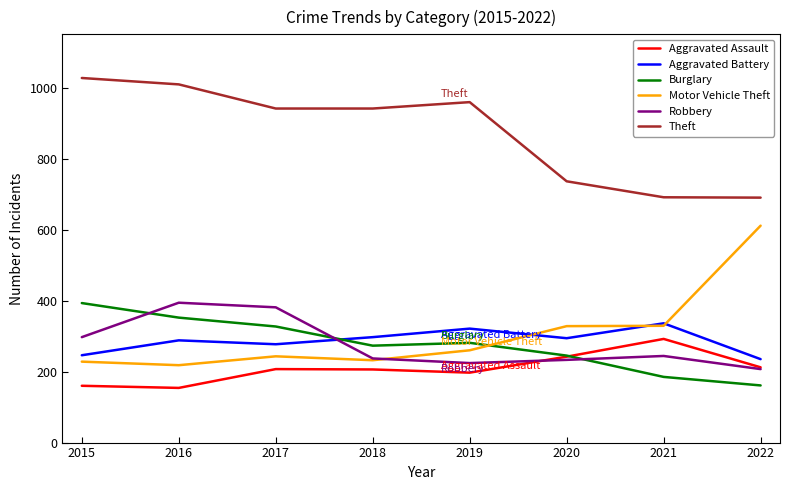

Is it true that Motor Vehicle Theft equals 109 at 2019?

False